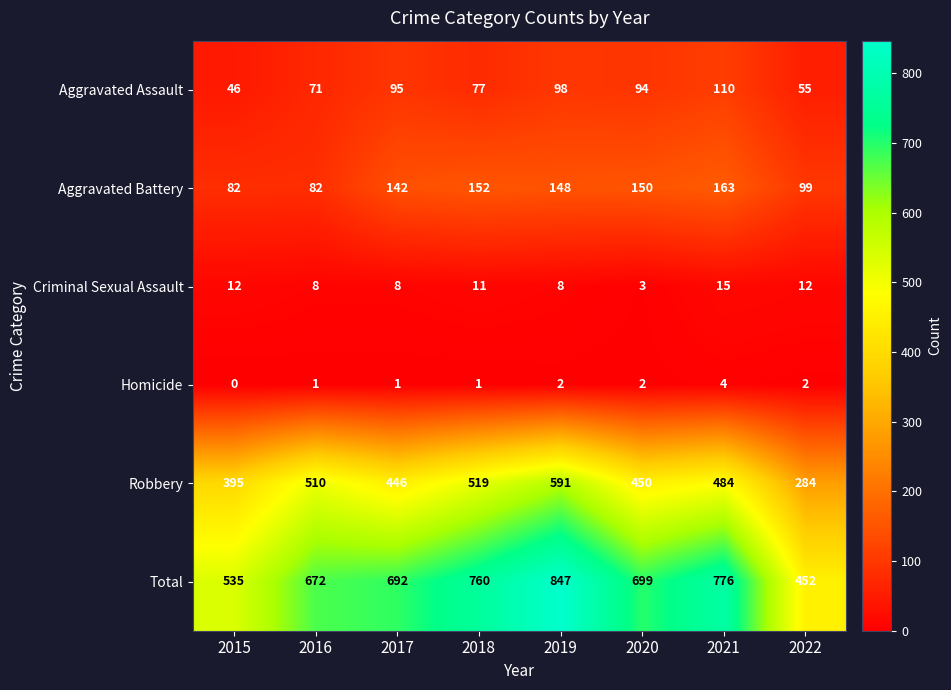

What value does the Aggravated Assault series have at 2022?

55